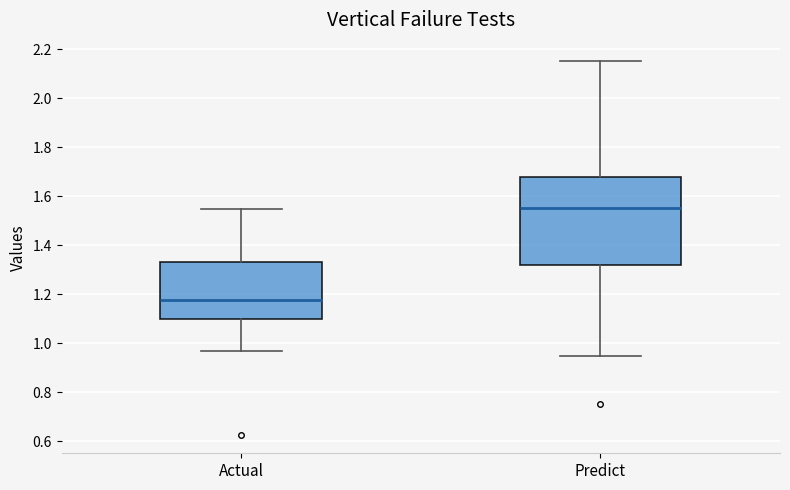

Where is the upper edge of the box for Actual on the y-axis? The values are not printed on the chart, so give them approximately, as read against the axis.

1.34